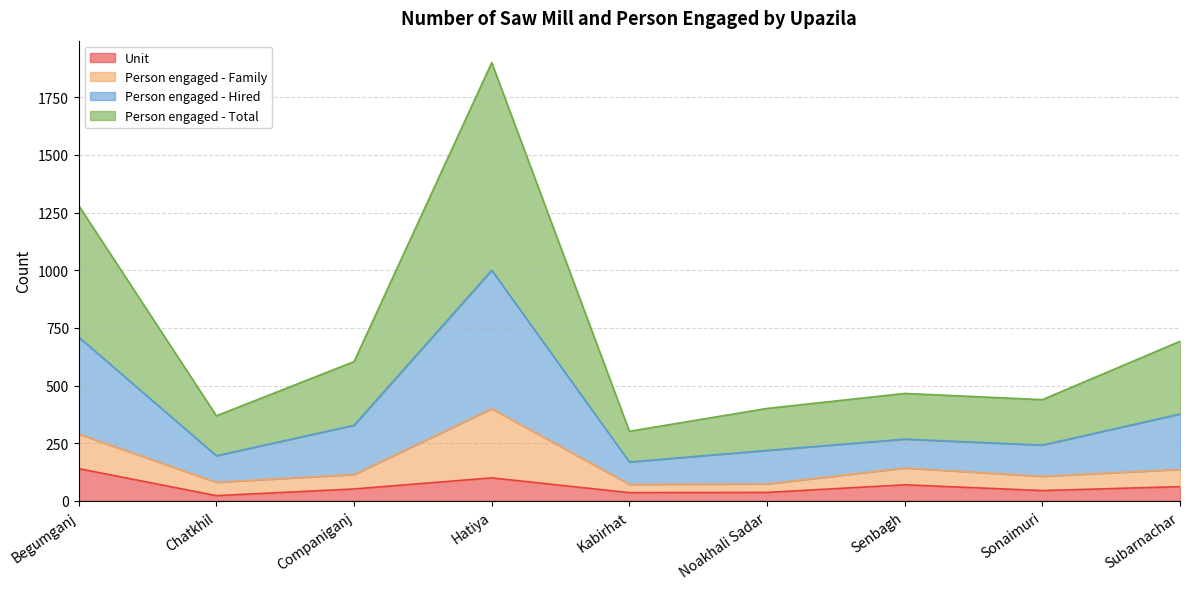

Does the chart display data point markers on the line(s)?

No